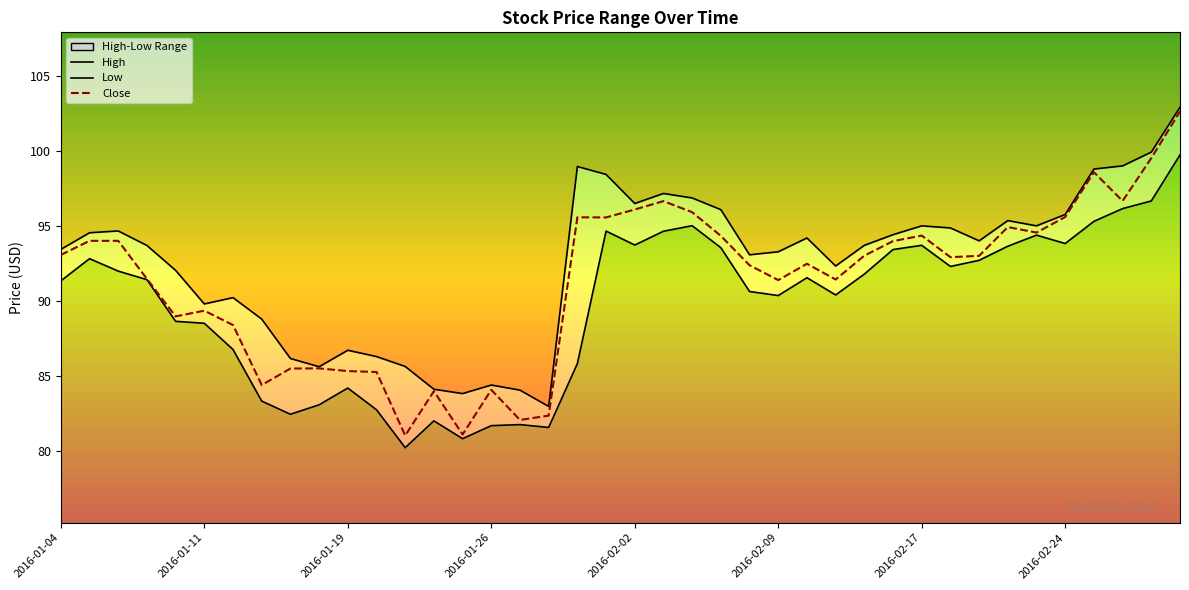

How many lines are shown in the chart?

3